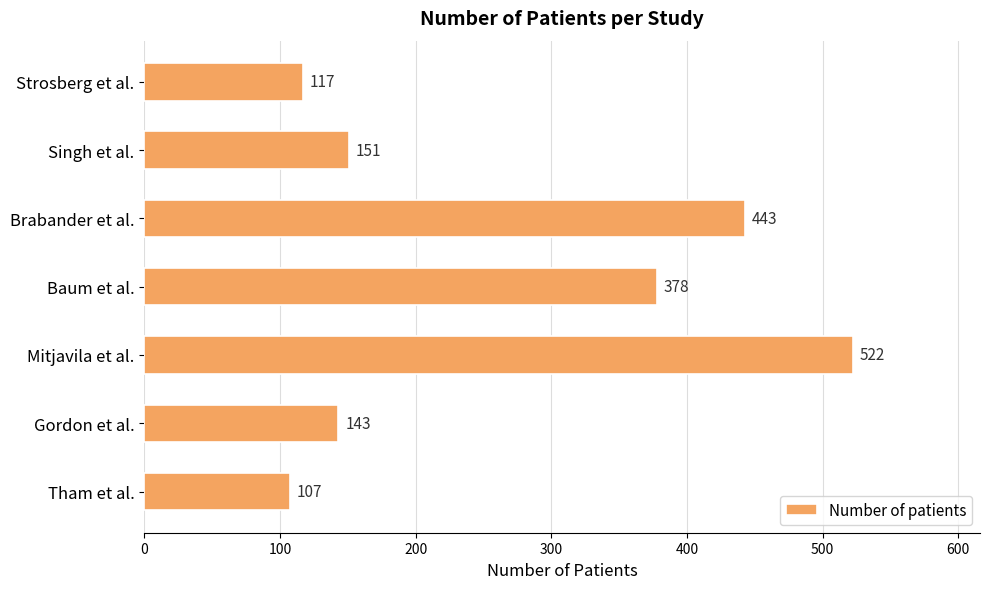

What is the value of the 7th bar from the top?

107